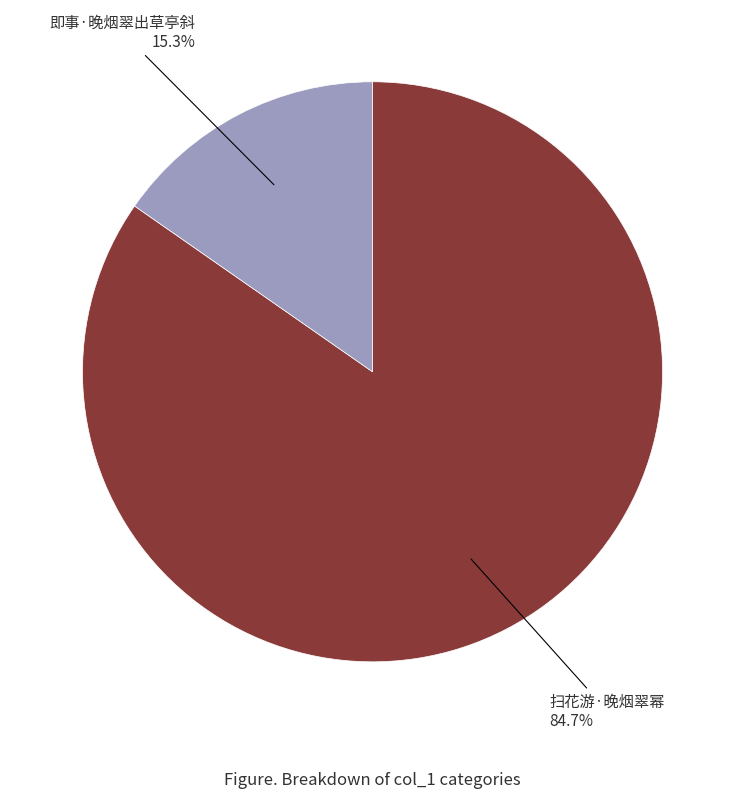

Is there any slice that represents more than half of the pie?

Yes